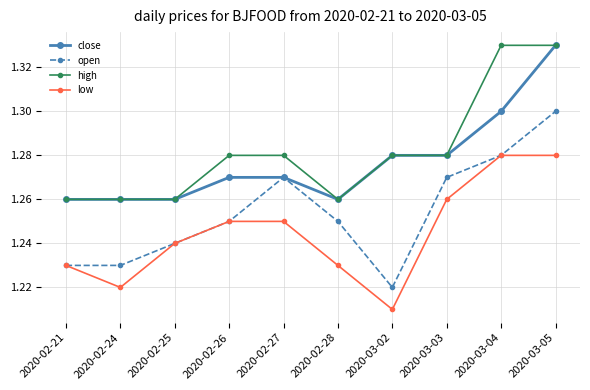

The high series shows 0.5 at 2020-02-21. True or false?

False